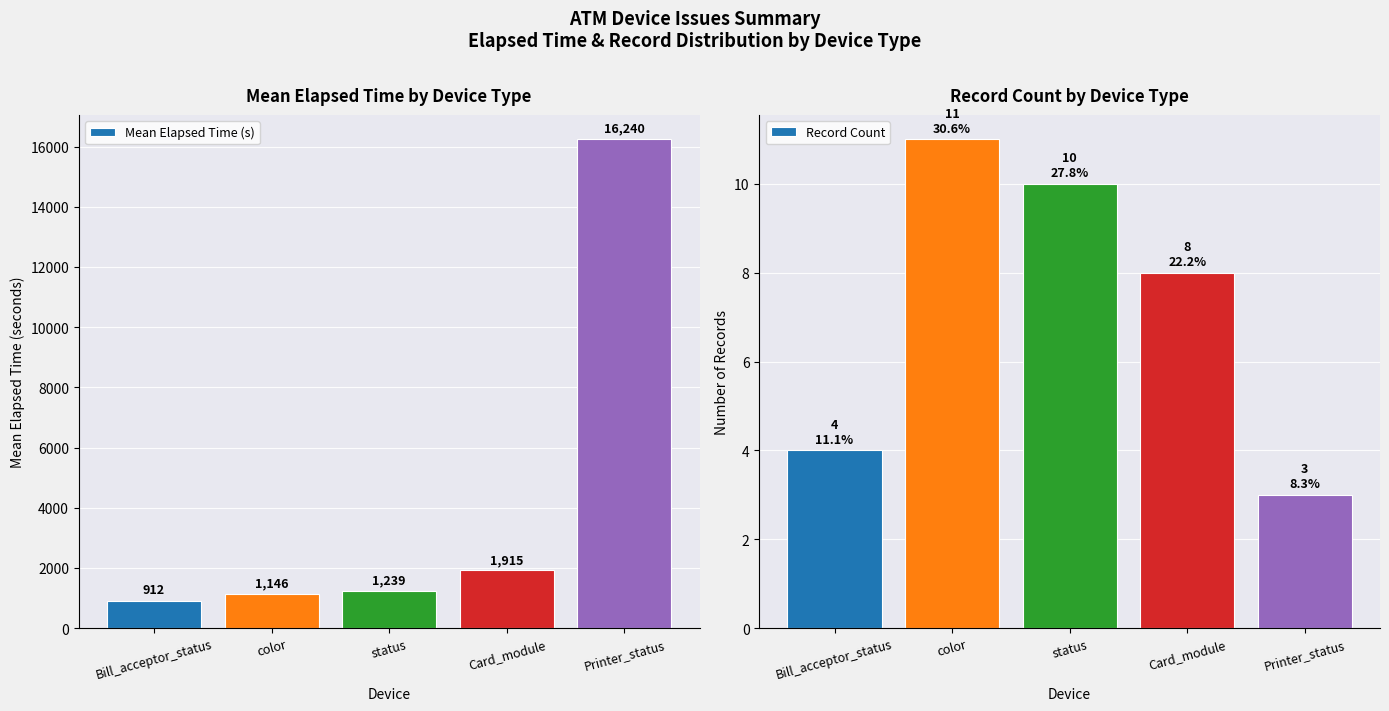

At which category is the sum across all series the highest?

Printer_status